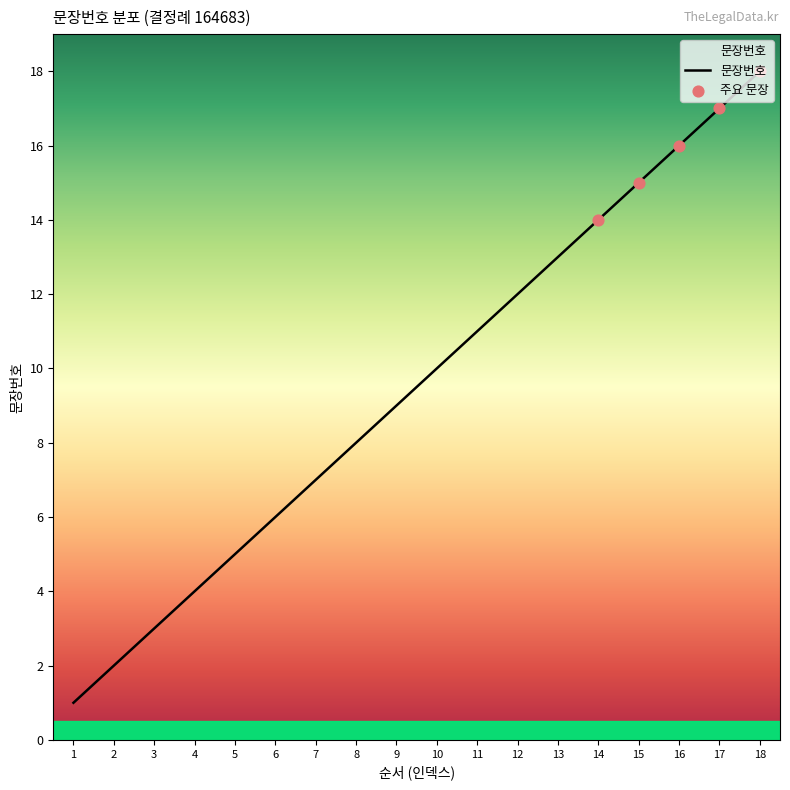

What is the change in value from 4 to 10?

+6